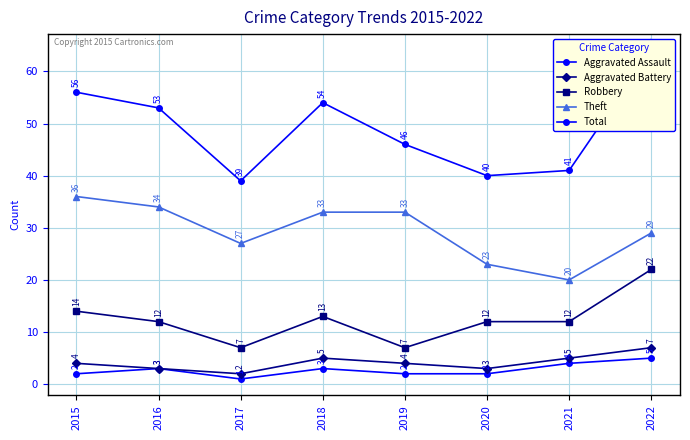

True or false: Aggravated Assault and Robbery cross at least once.

False